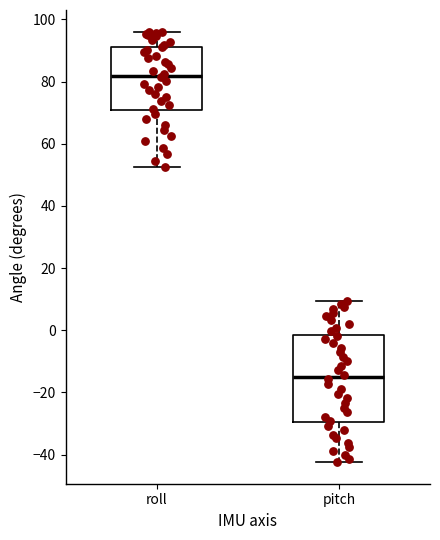

Which box is the tallest, from its lower edge to its upper edge?

pitch